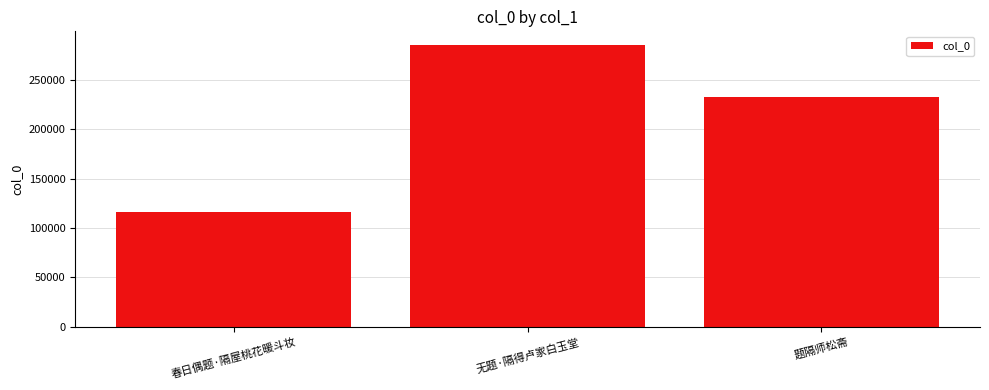

What is the label of the 3rd bar from the left?

题隔师松斋